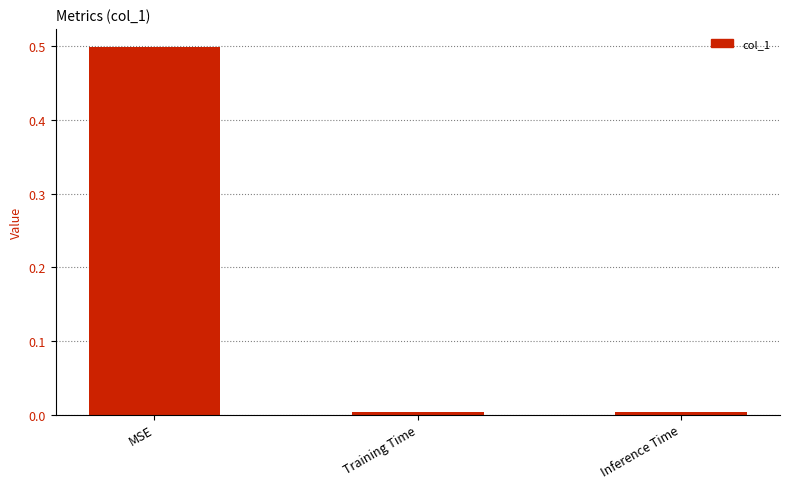

What is the approximate value at MSE?

0.5